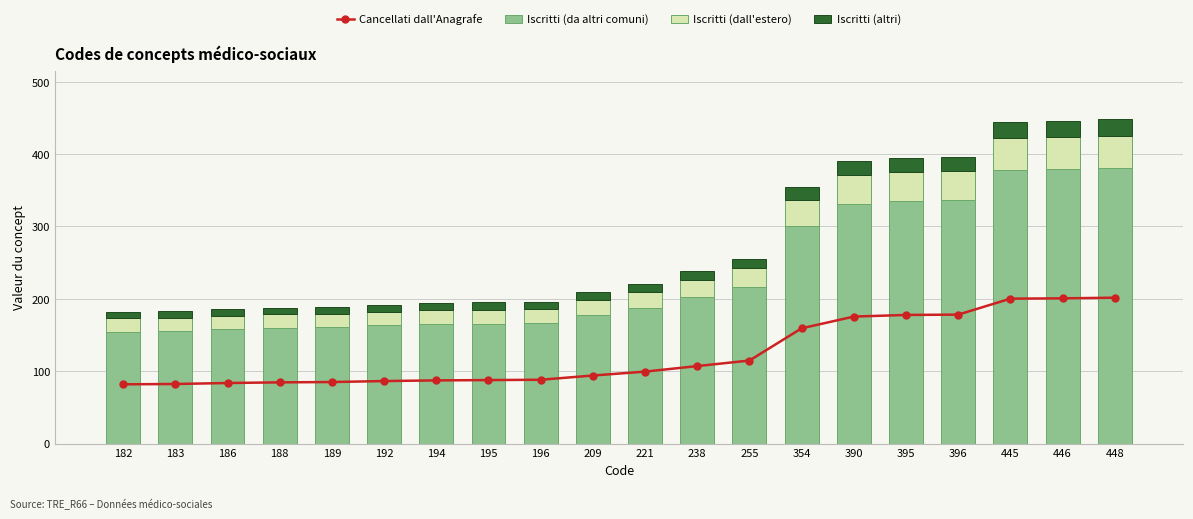

Which category has the lowest value across all series?

182